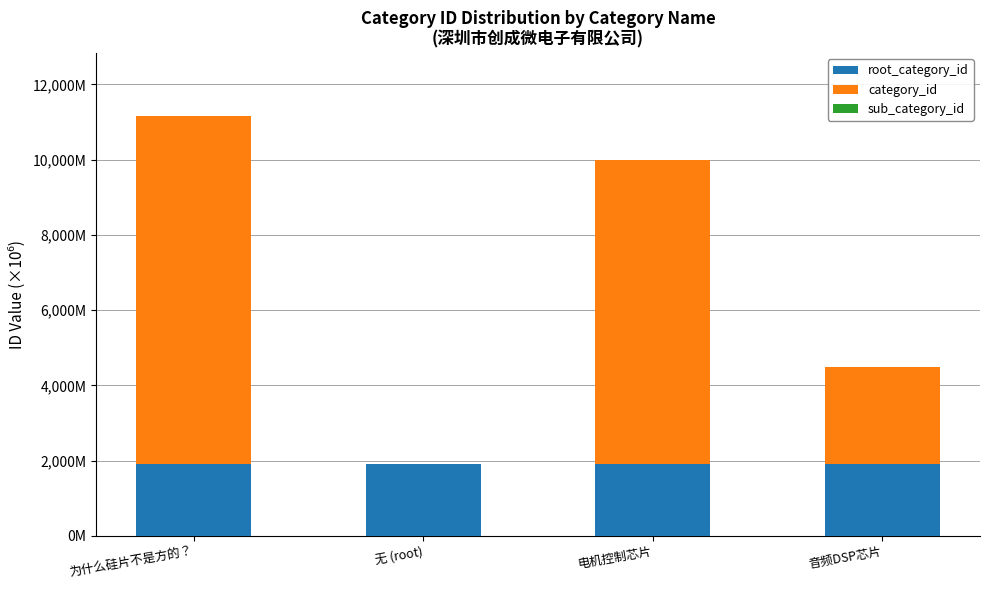

Are the bars horizontal?

No